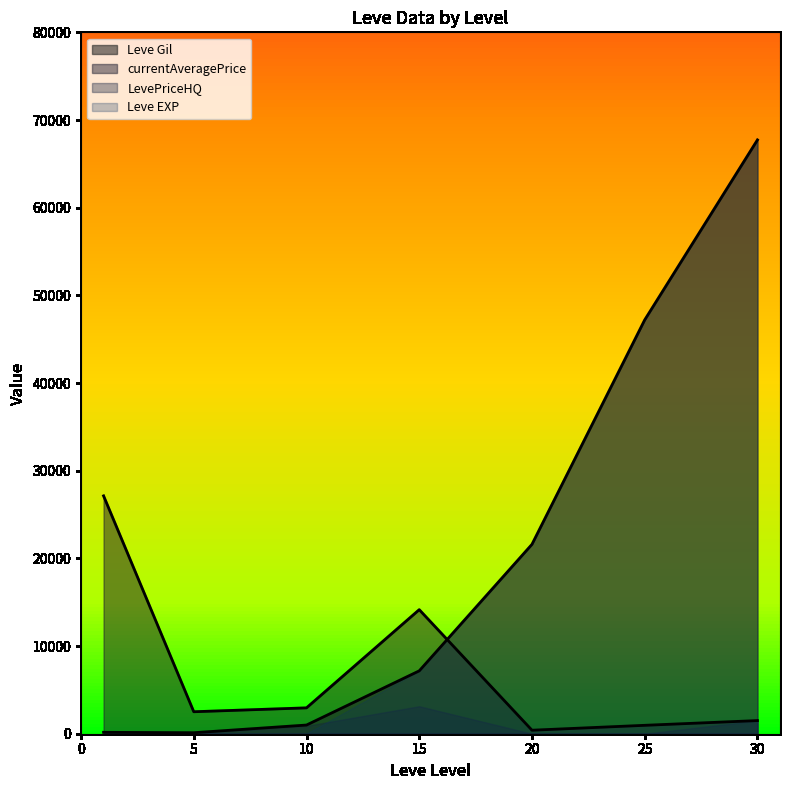

At which category is the sum across all series the highest?

30